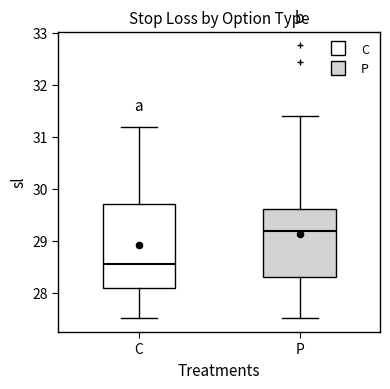

Which box's median line is the lowest?

C